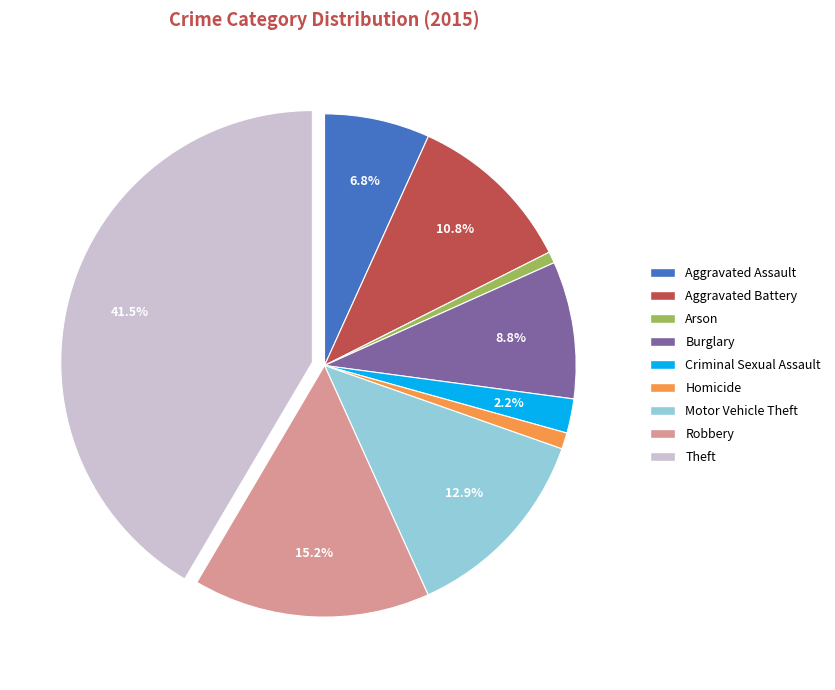

To the nearest percent, what is the difference between the Theft and Aggravated Assault slice percentages?

35%